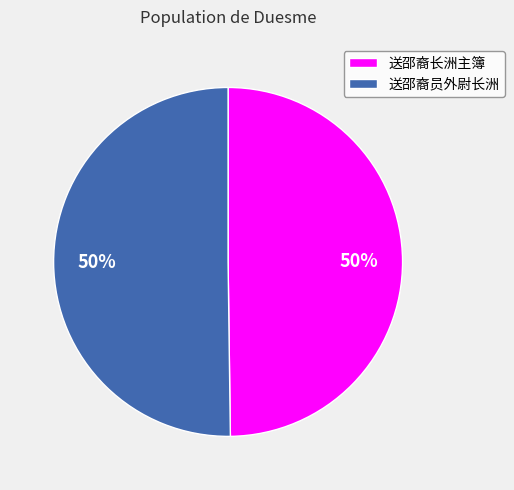

What is the ratio of the value at 送邵裔员外尉长洲 to the value at 送邵裔长洲主簿?

1.0